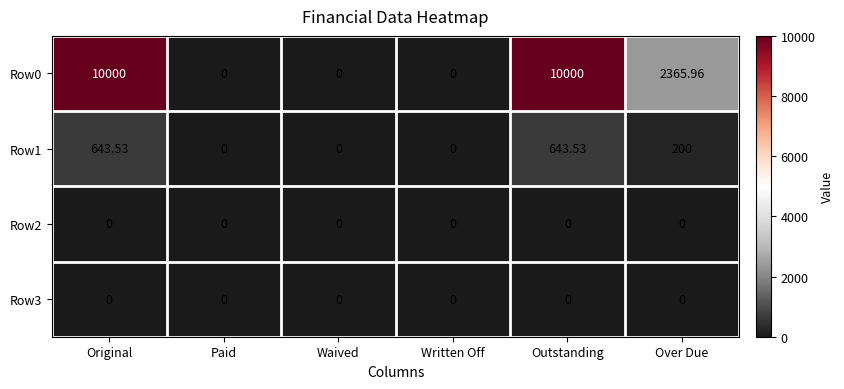

At how many categories does at least one series exceed 8936?

2